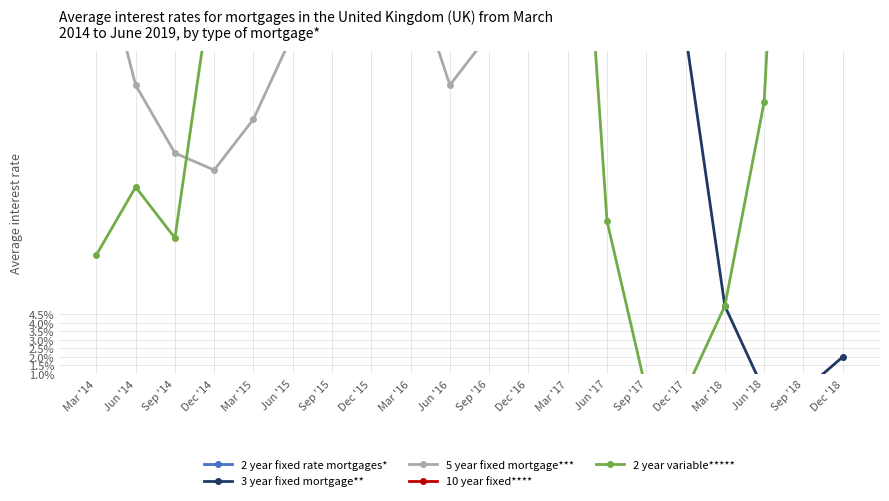

Rank the series by their average value, from lowest to highest.

5 year fixed mortgage***, 3 year fixed mortgage**, 2 year variable*****, 2 year fixed rate mortgages*, 10 year fixed****